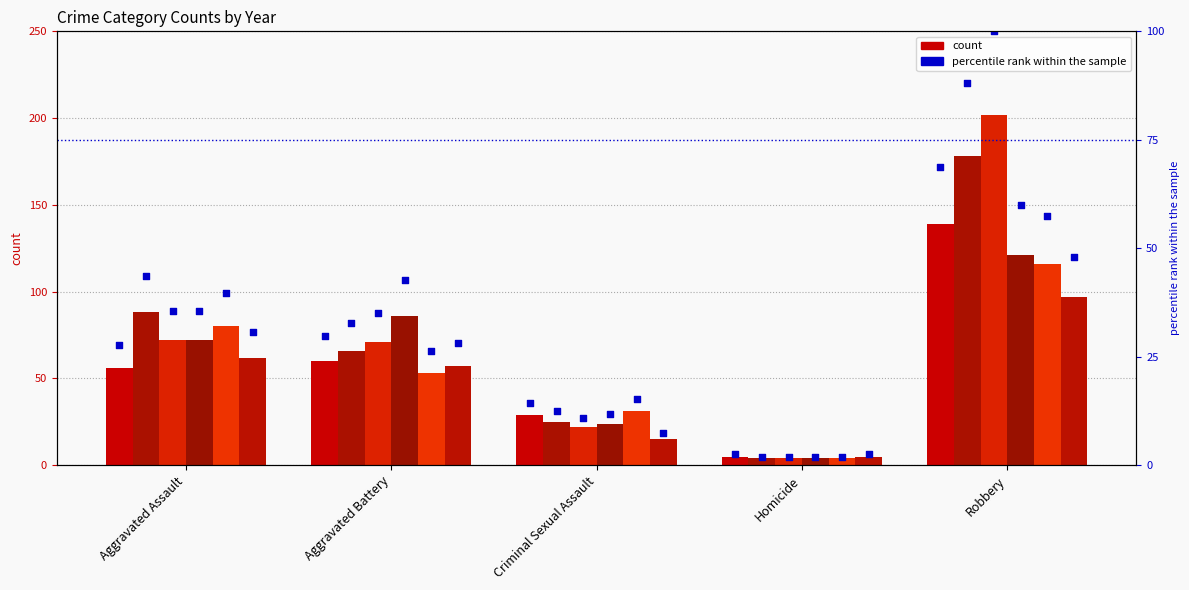

What is the change in value from Aggravated Battery to Homicide?

-27.2